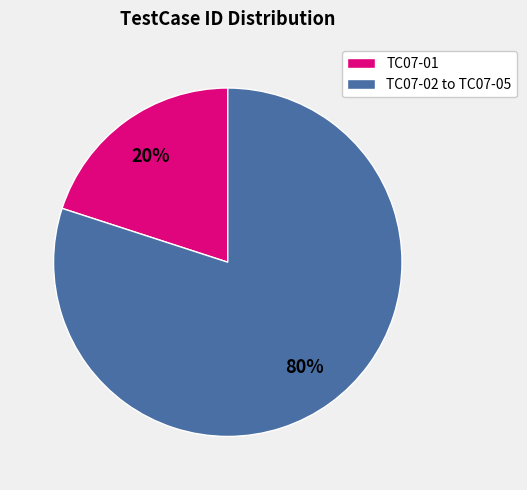

Rank the categories by value from lowest to highest.

TC07-01, TC07-02 to TC07-05